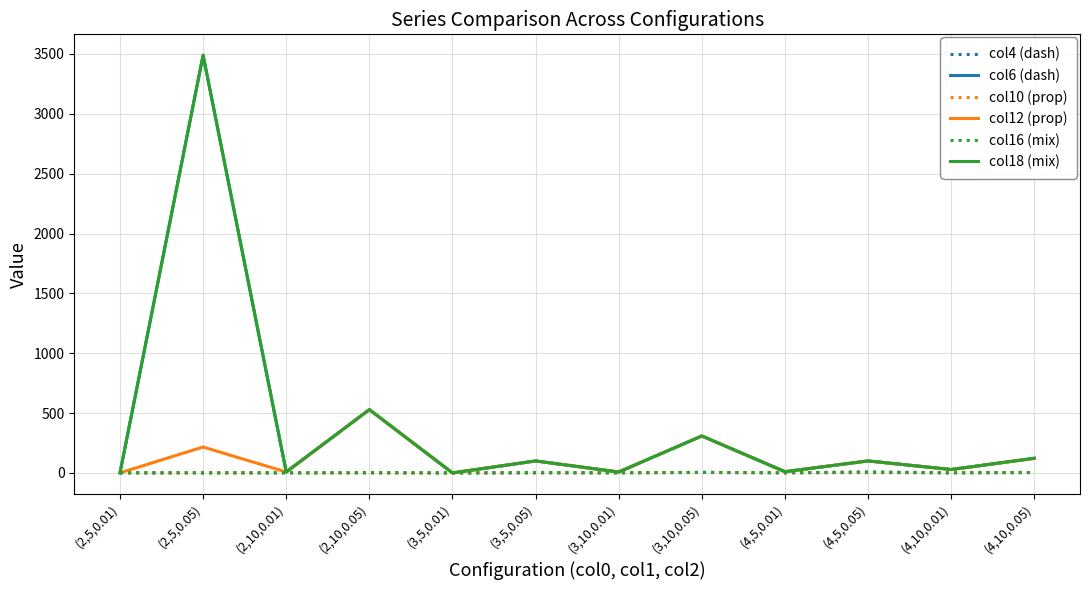

What is the highest value of the col18 (mix) series?

3489.6